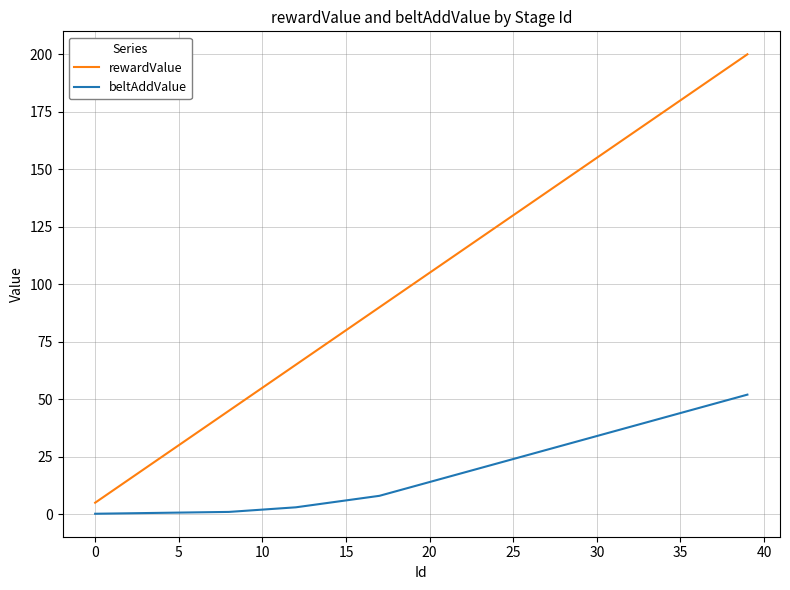

Rank the series by their average value, from highest to lowest.

rewardValue, beltAddValue